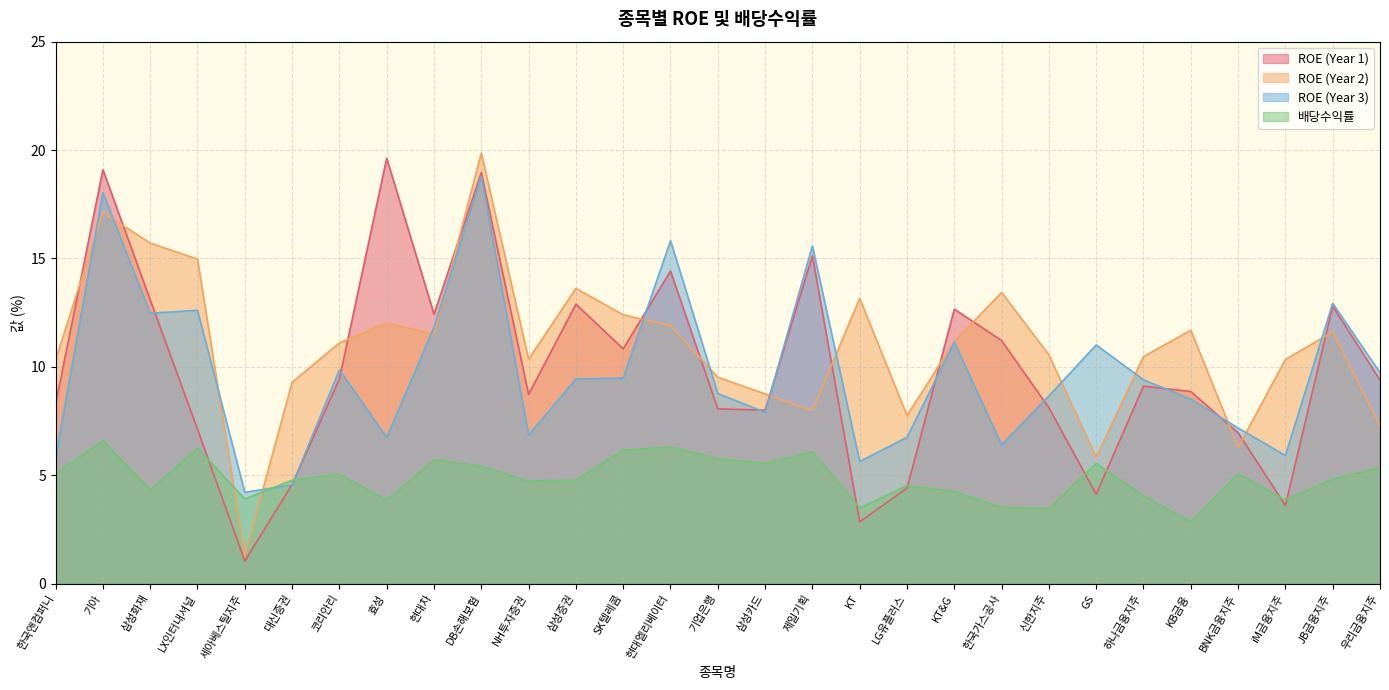

What is the difference between the maximum and minimum values in the ROE_1 series?

18.6